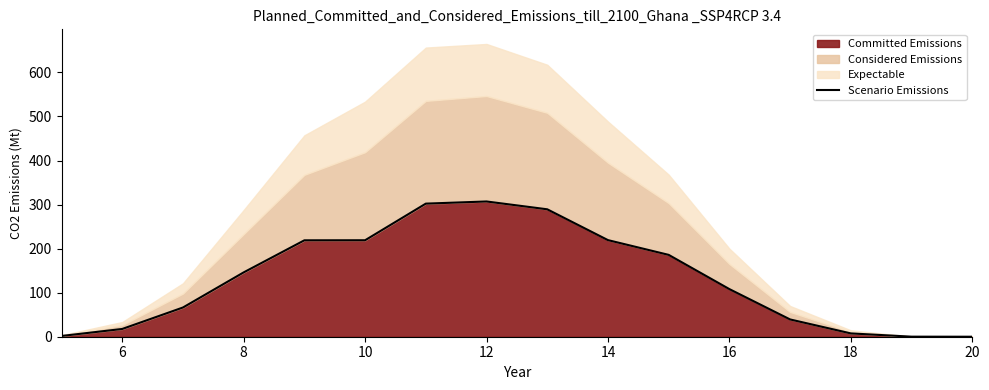

What is the maximum value for Committed Emissions?

307.0